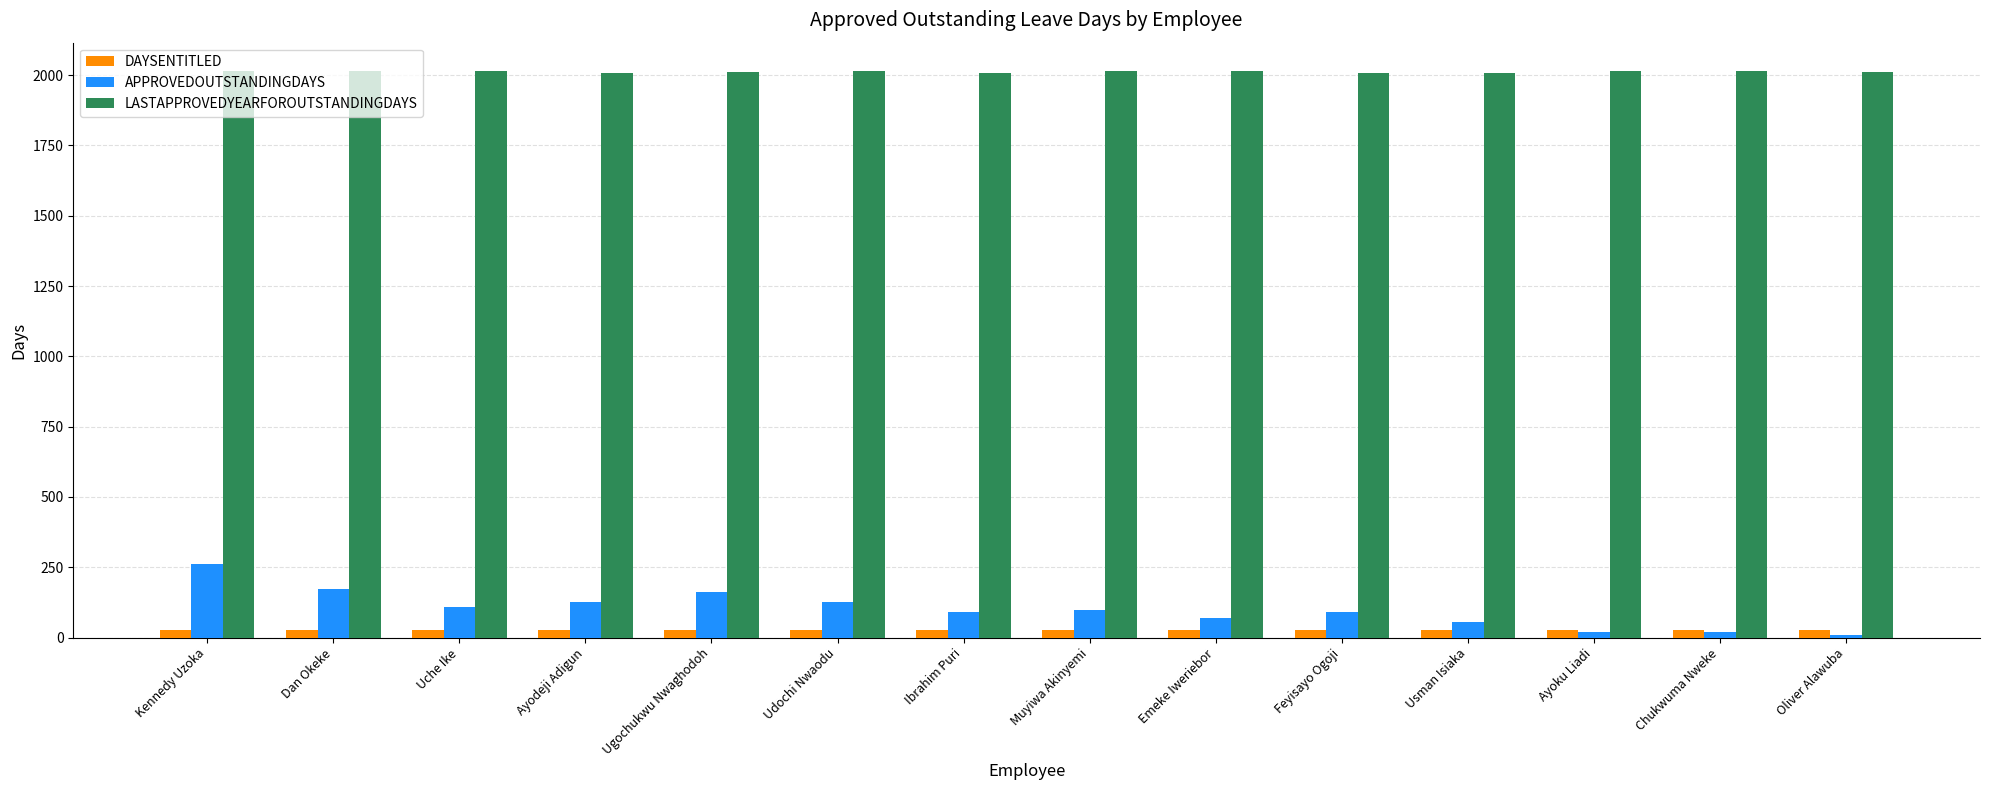

Rank the series by their maximum value, from lowest to highest.

DAYSENTITLED, APPROVEDOUTSTANDINGDAYS, LASTAPPROVEDYEARFOROUTSTANDINGDAYS